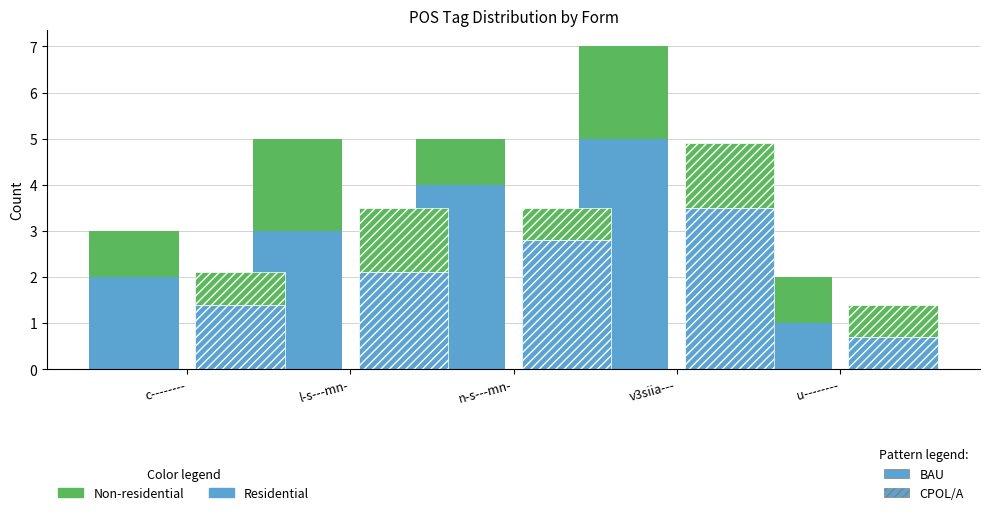

How many groups of bars are there?

5